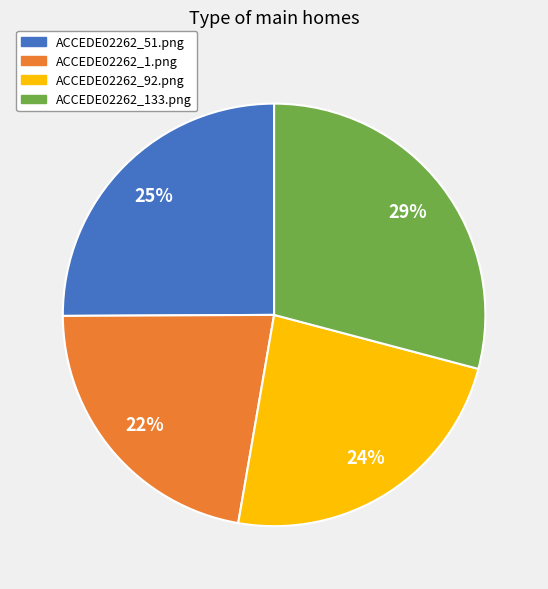

Do ACCEDE02262_1.png and ACCEDE02262_92.png together represent more than half of the pie?

No